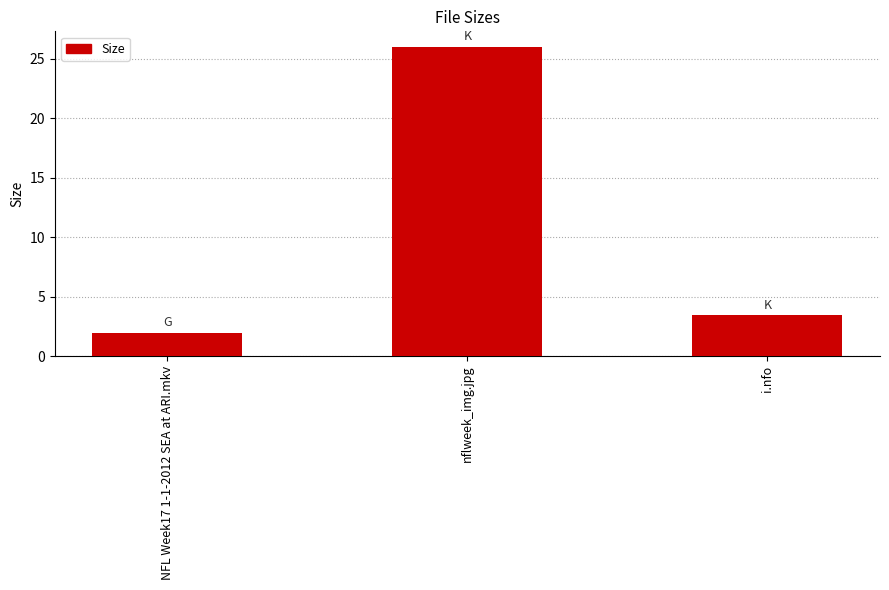

Reading left to right, transcribe all the data shown in this chart.

2.0	26.0	3.5